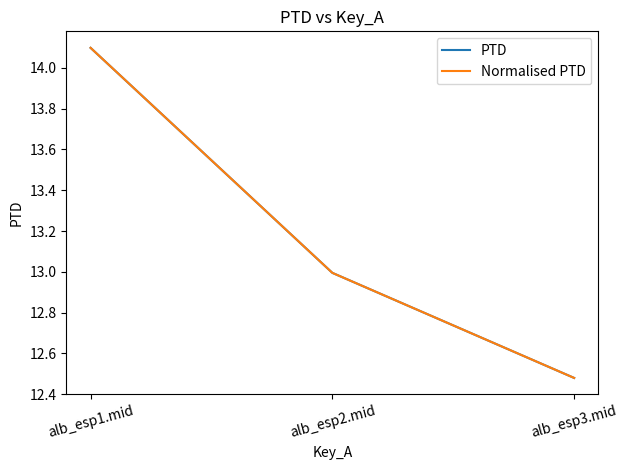

Does the chart display data point markers on the line(s)?

No